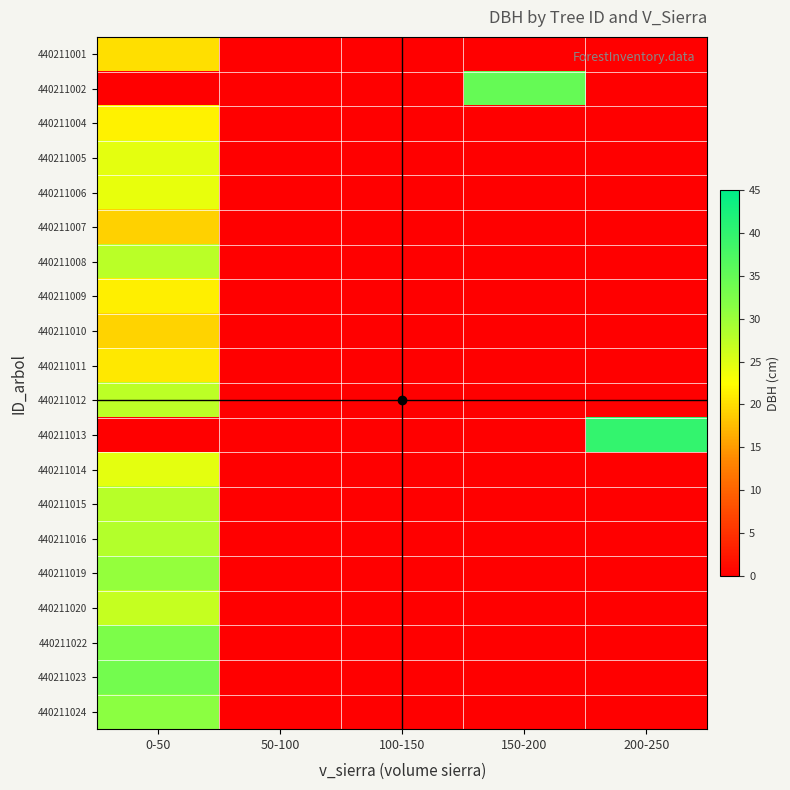

Reading left to right, list all the values displayed in this chart.

440211001: 0-50=20.2	50-100=0.0	100-150=0.0	150-200=0.0	200-250=0.0
440211002: 0-50=0.0	50-100=0.0	100-150=0.0	150-200=34.8	200-250=0.0
440211004: 0-50=21.5	50-100=0.0	100-150=0.0	150-200=0.0	200-250=0.0
440211005: 0-50=24.5	50-100=0.0	100-150=0.0	150-200=0.0	200-250=0.0
440211006: 0-50=24.2	50-100=0.0	100-150=0.0	150-200=0.0	200-250=0.0
440211007: 0-50=19.0	50-100=0.0	100-150=0.0	150-200=0.0	200-250=0.0
440211008: 0-50=27.6	50-100=0.0	100-150=0.0	150-200=0.0	200-250=0.0
440211009: 0-50=21.4	50-100=0.0	100-150=0.0	150-200=0.0	200-250=0.0
440211010: 0-50=19.2	50-100=0.0	100-150=0.0	150-200=0.0	200-250=0.0
440211011: 0-50=20.9	50-100=0.0	100-150=0.0	150-200=0.0	200-250=0.0
440211012: 0-50=27.6	50-100=0.0	100-150=0.0	150-200=0.0	200-250=0.0
440211013: 0-50=0.0	50-100=0.0	100-150=0.0	150-200=0.0	200-250=39.8
440211014: 0-50=24.4	50-100=0.0	100-150=0.0	150-200=0.0	200-250=0.0
440211015: 0-50=27.8	50-100=0.0	100-150=0.0	150-200=0.0	200-250=0.0
440211016: 0-50=28.2	50-100=0.0	100-150=0.0	150-200=0.0	200-250=0.0
440211019: 0-50=30.5	50-100=0.0	100-150=0.0	150-200=0.0	200-250=0.0
440211020: 0-50=26.8	50-100=0.0	100-150=0.0	150-200=0.0	200-250=0.0
440211022: 0-50=32.5	50-100=0.0	100-150=0.0	150-200=0.0	200-250=0.0
440211023: 0-50=33.4	50-100=0.0	100-150=0.0	150-200=0.0	200-250=0.0
440211024: 0-50=31.1	50-100=0.0	100-150=0.0	150-200=0.0	200-250=0.0